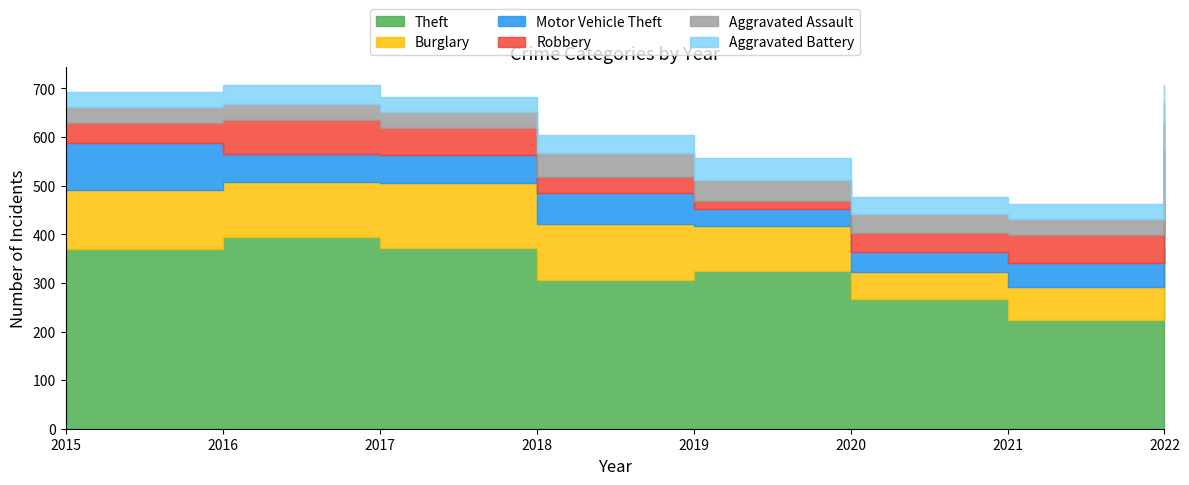

Where is the first local minimum for Robbery?

2019